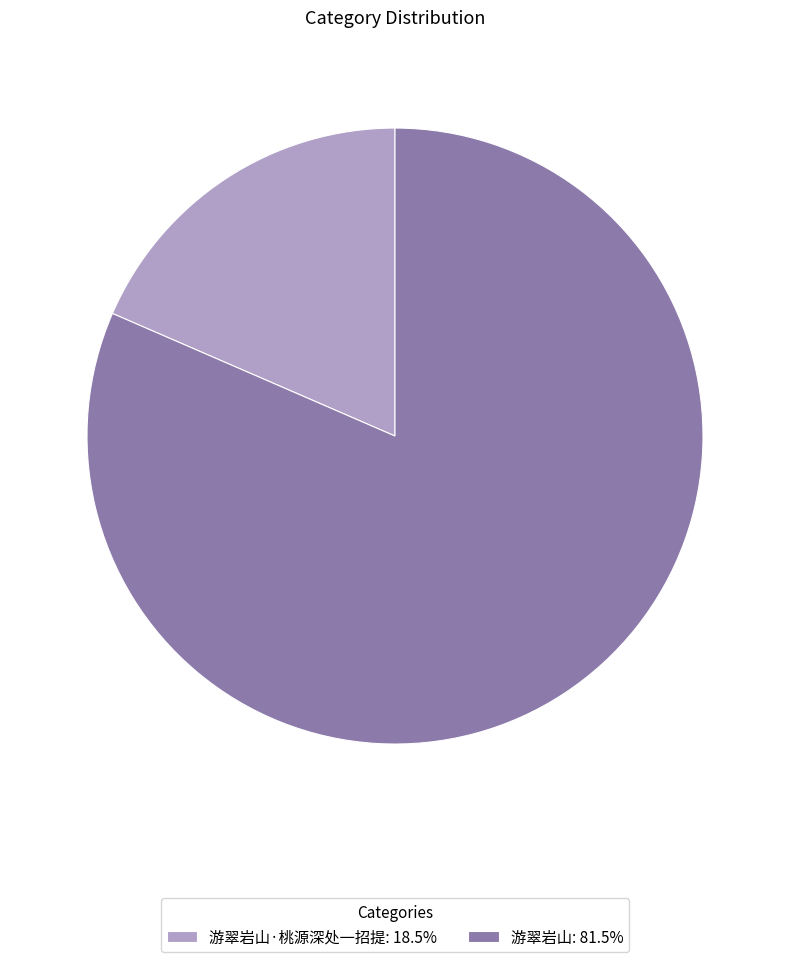

Combined, do 游翠岩山: 81.5% and 游翠岩山·桃源深处一招提: 18.5% account for over 50%?

Yes